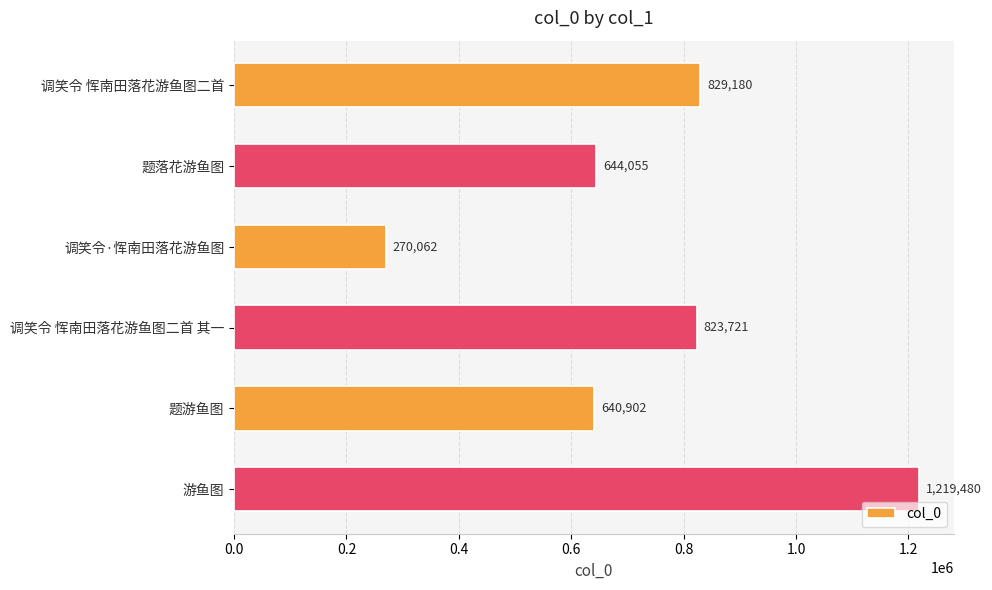

What is the difference between the second highest and minimum values?

559118